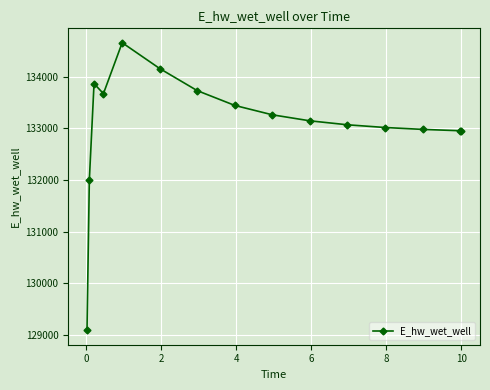

What is the difference between the second highest and second lowest values?

2157.7